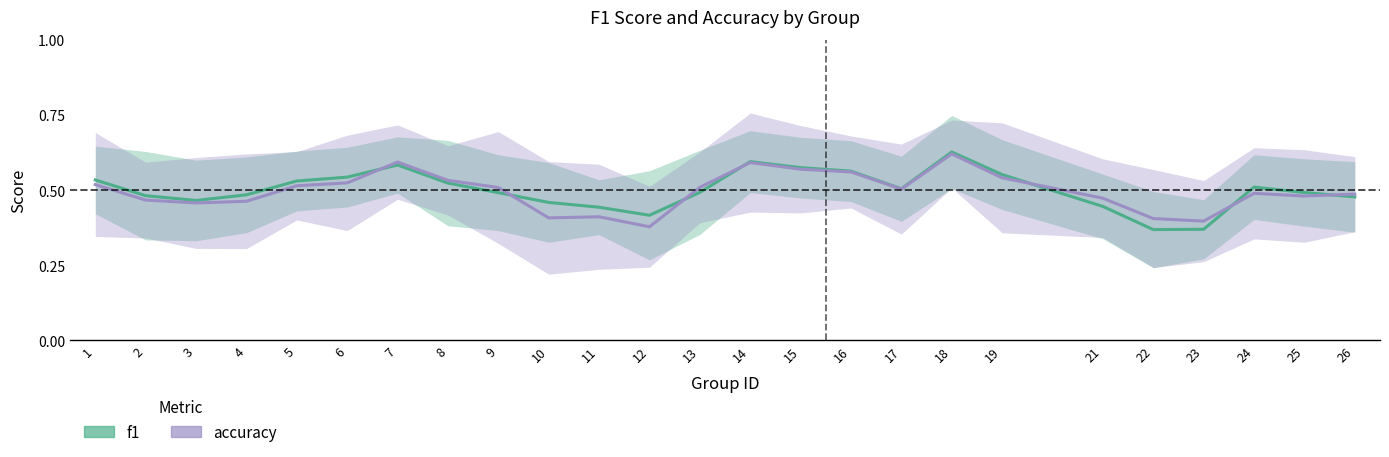

True or false: accuracy has more than 2 points higher than both neighbors.

True